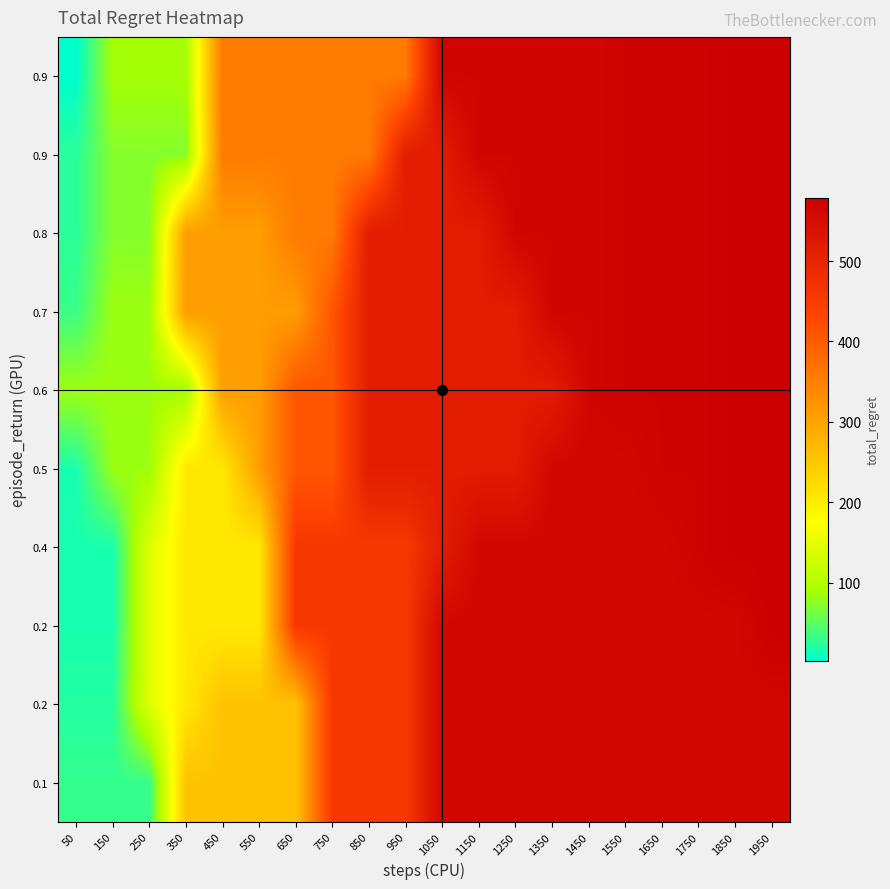

Which has a higher value, 50 or 1250?

1250